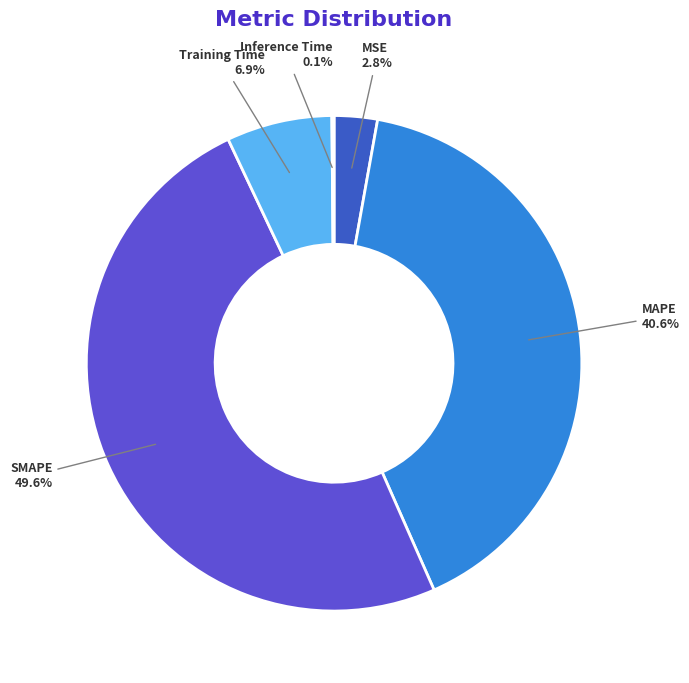

Does MAPE 40.6% account for over 50% of the chart?

No